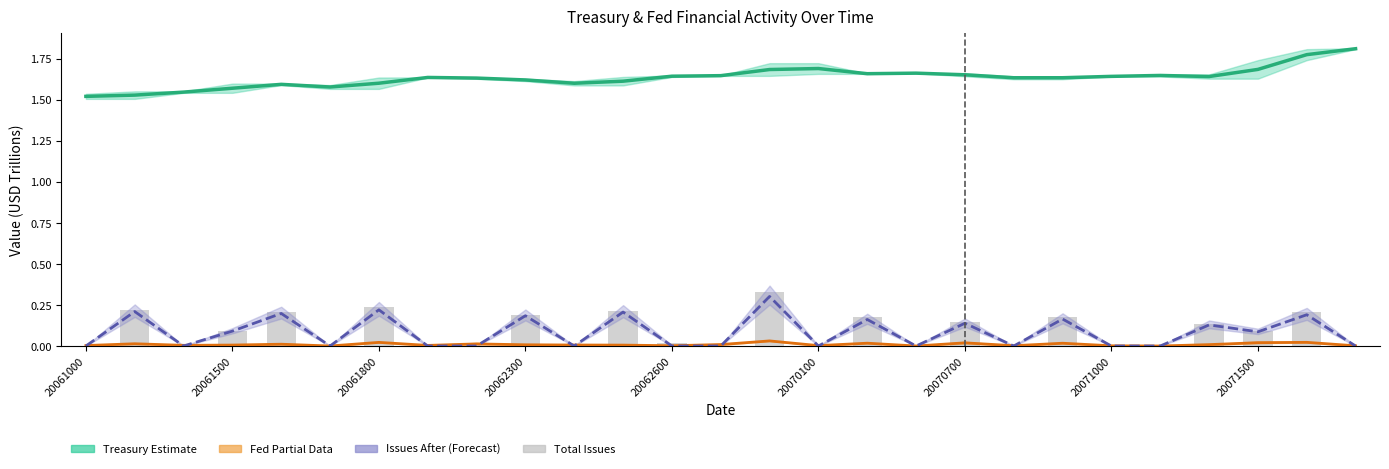

Count the number of categories in the chart.

27